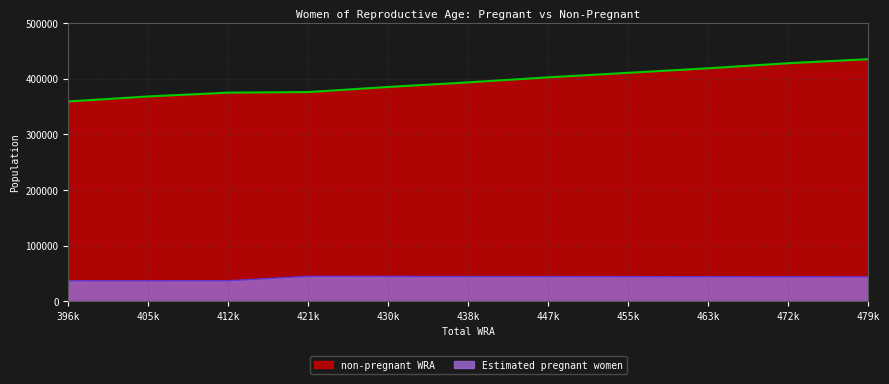

What is the spread (max minus min) of values at 472k?

384059.3